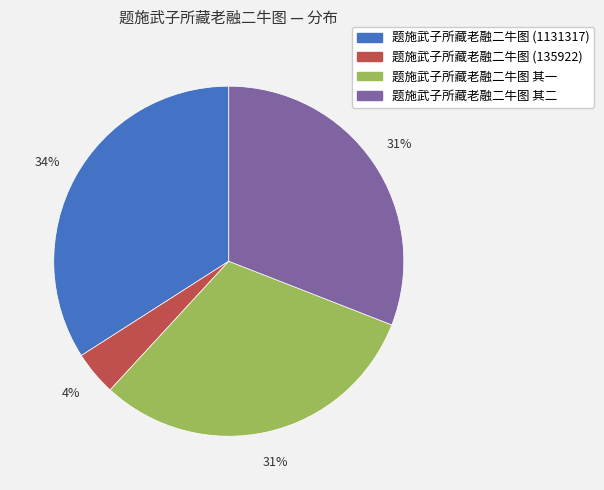

How many slices are in this pie chart?

4